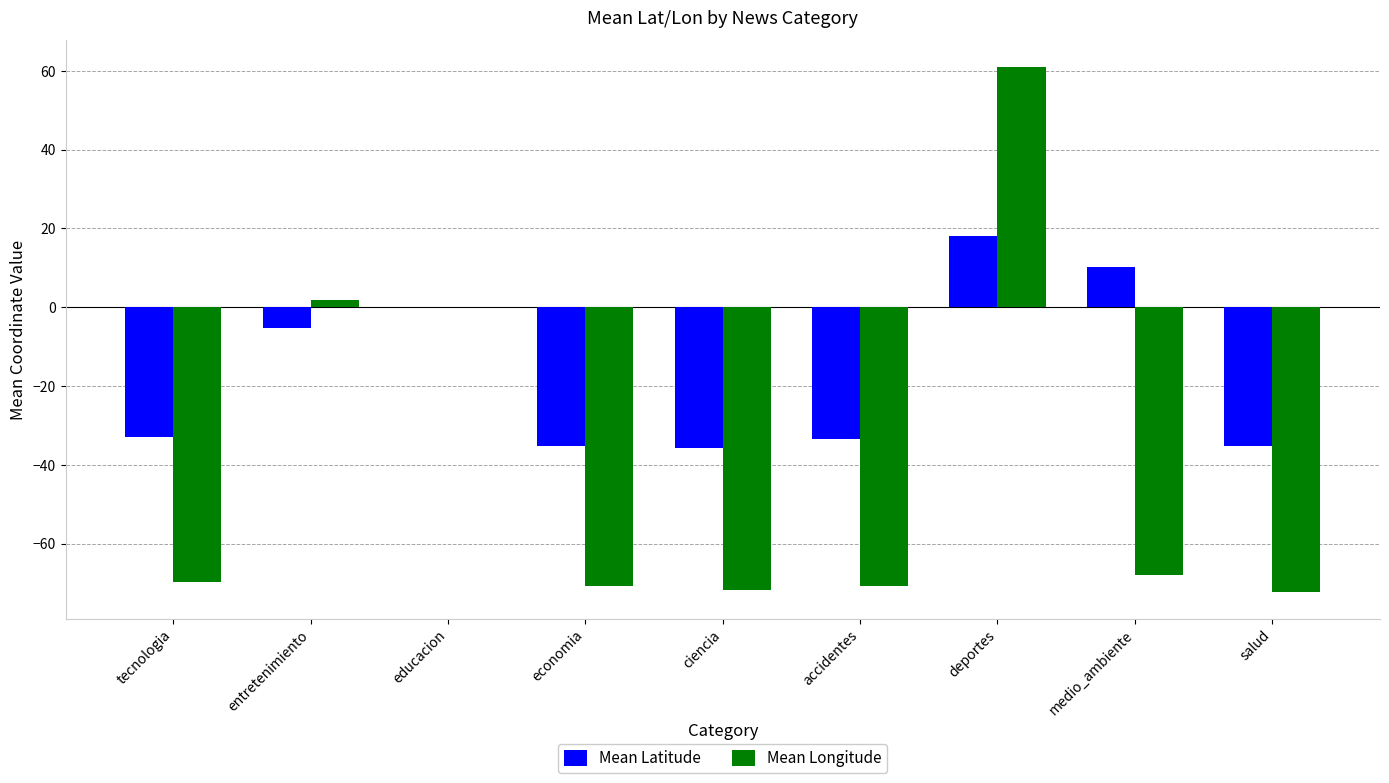

Count the number of data series in this chart.

2